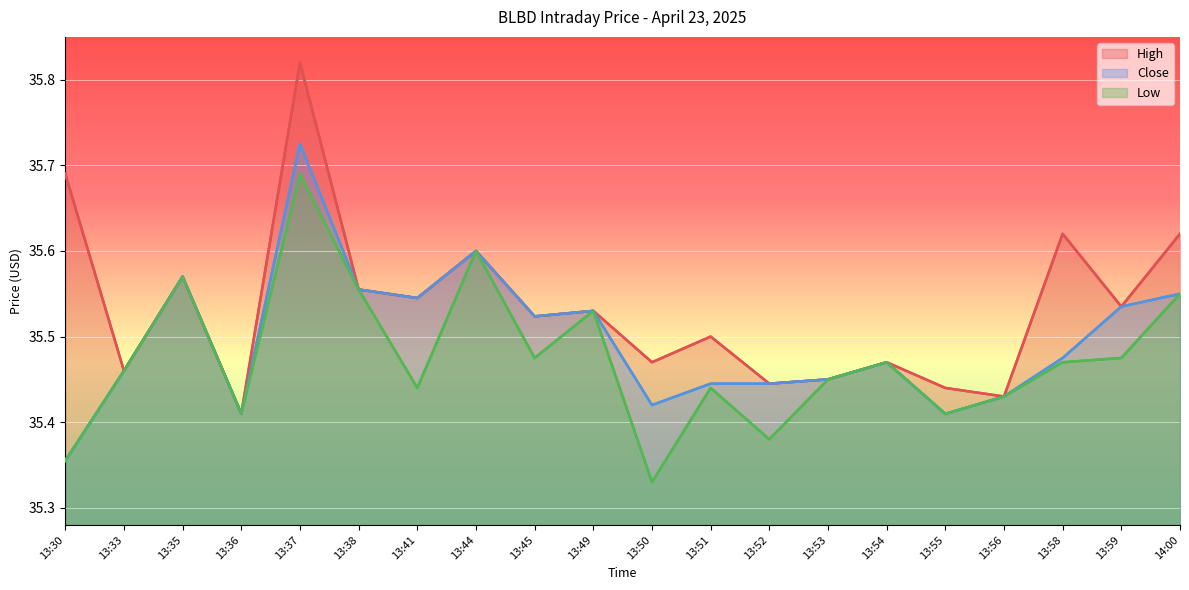

Between 13:35 and 13:53, which series saw the biggest shift?

High